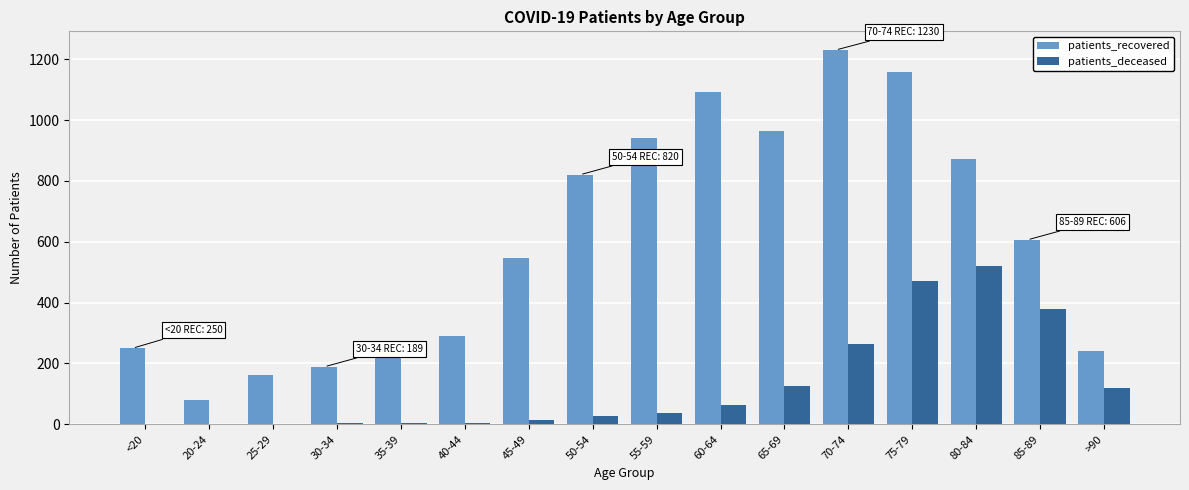

How many groups of bars are there?

16